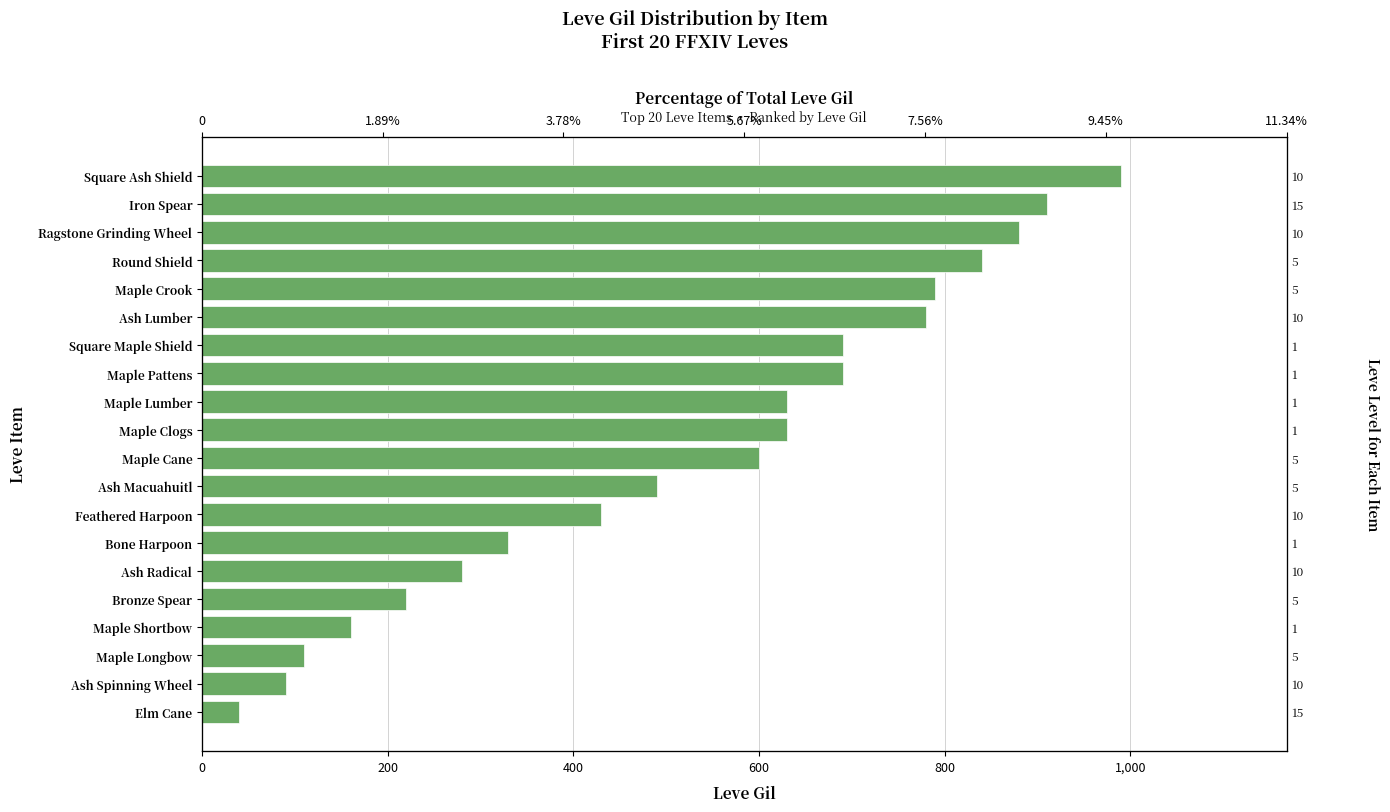

How many bars are there in total?

20